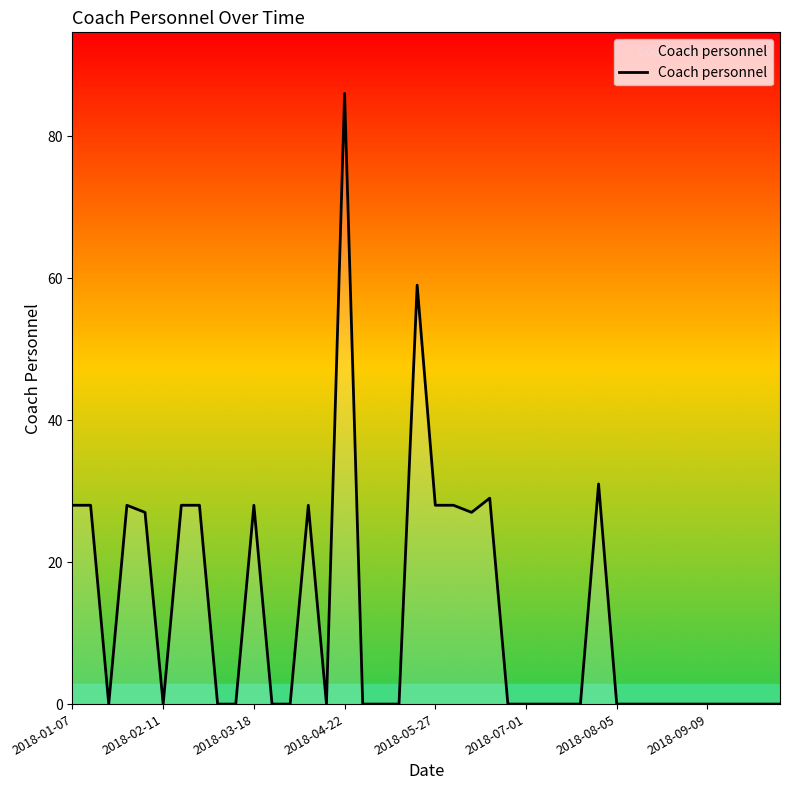

What is the difference between the maximum and minimum values?

86